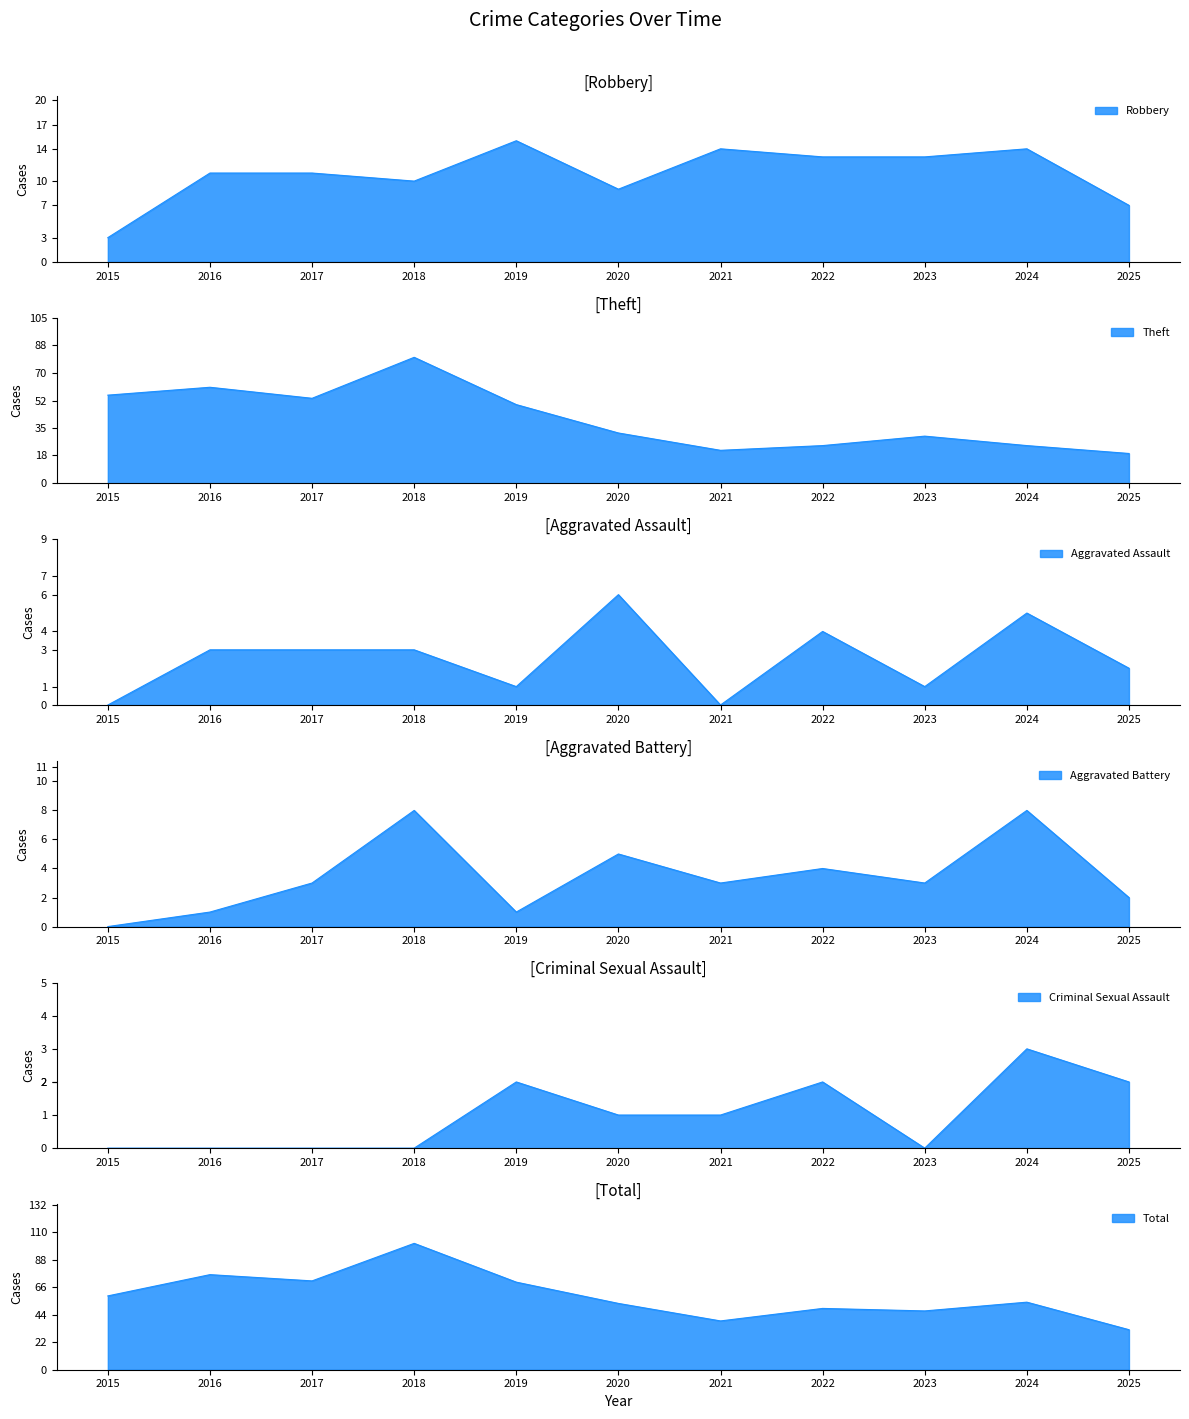

At which category does Robbery reach its first local peak?

2019